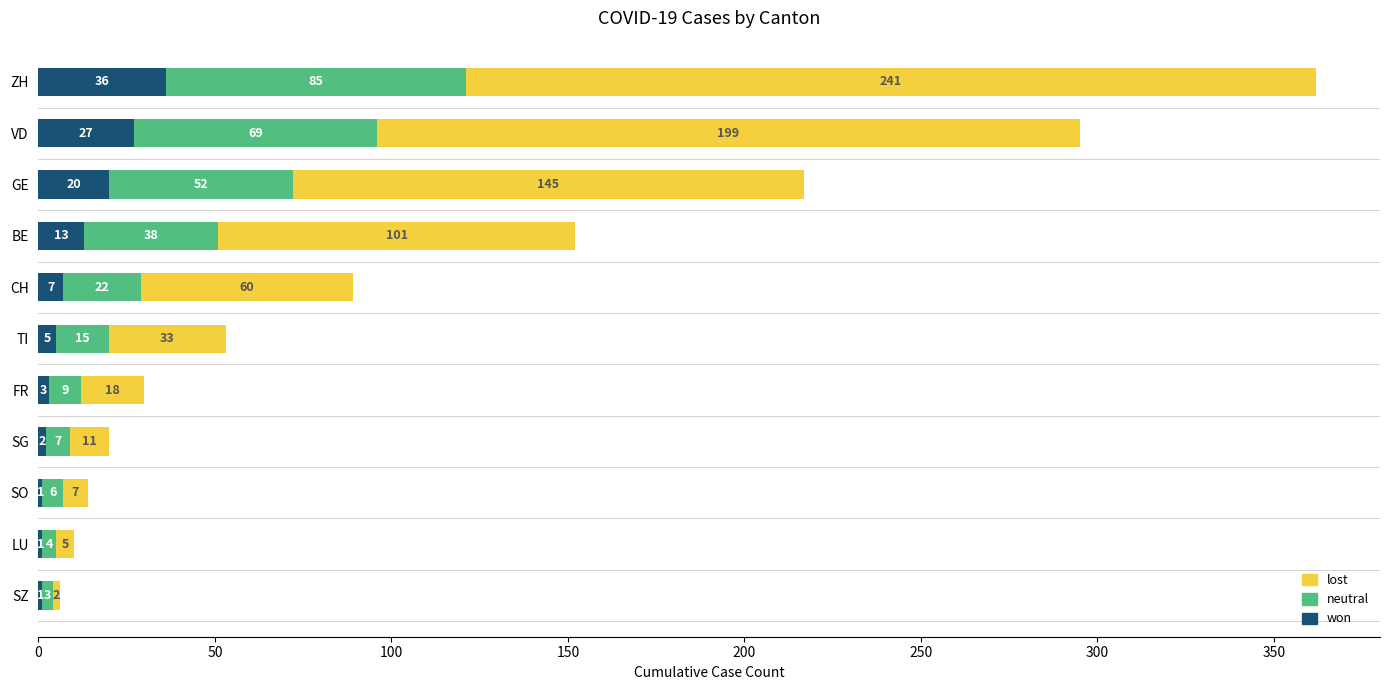

True or false: won has a value of 27 at VD.

True